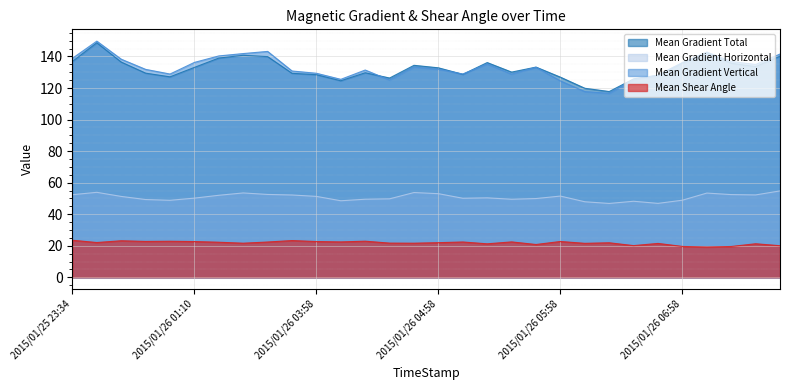

In Mean Gradient Total, how many points are lower than both neighbors (excluding endpoints)?

7